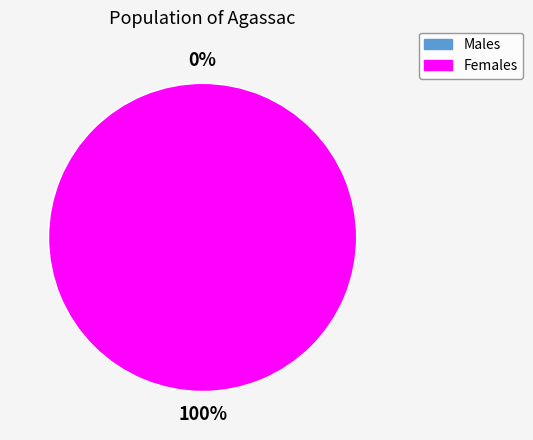

Is it true that 1536663737 is 0% of the pie?

True